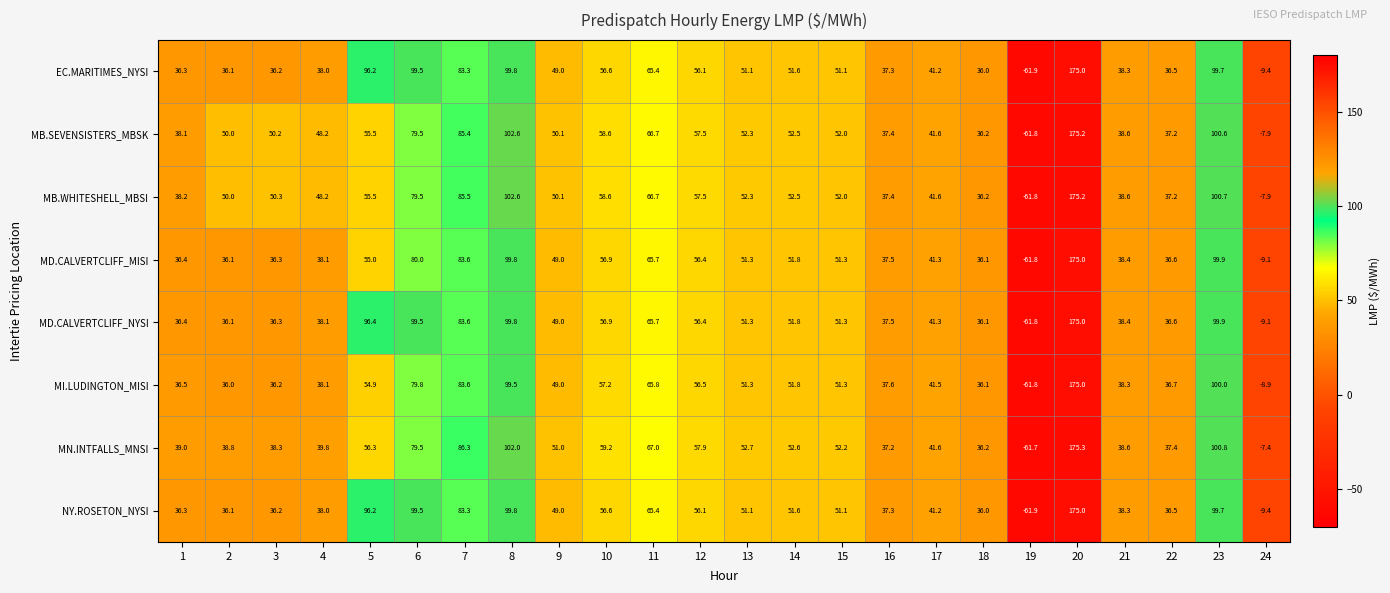

How many categories are shown in the chart?

24